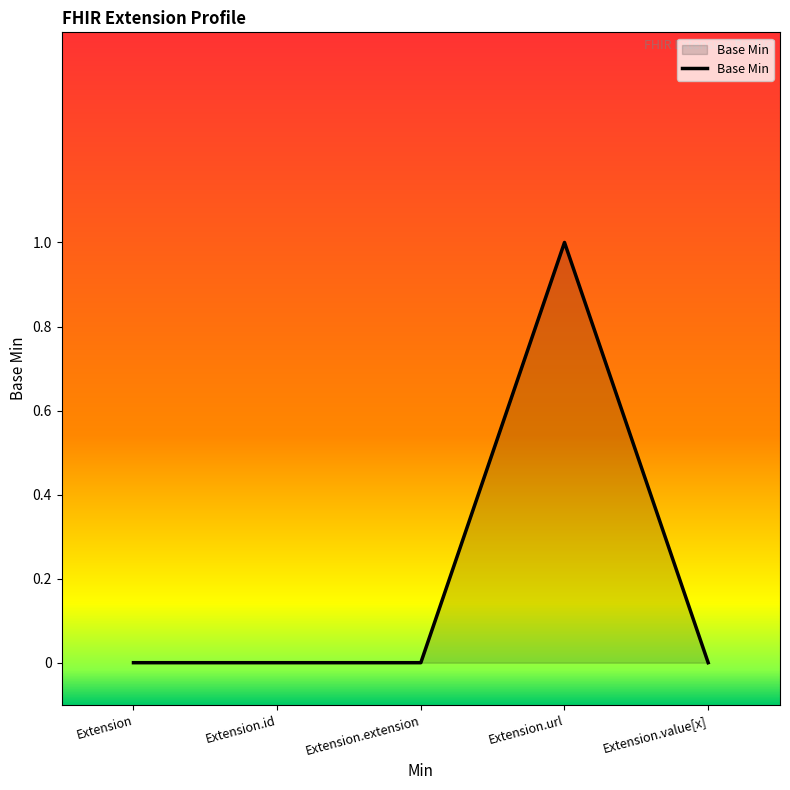

Reading left to right, transcribe all the data shown in this chart.

Extension=0	Extension.id=0	Extension.extension=0	Extension.url=1	Extension.value[x]=0